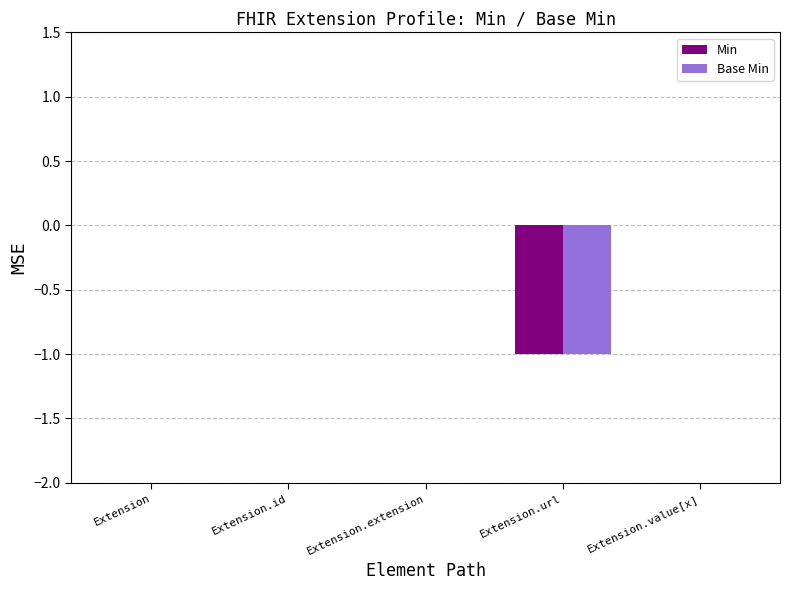

The value of Base Min at Extension.id is 1. True or false?

False